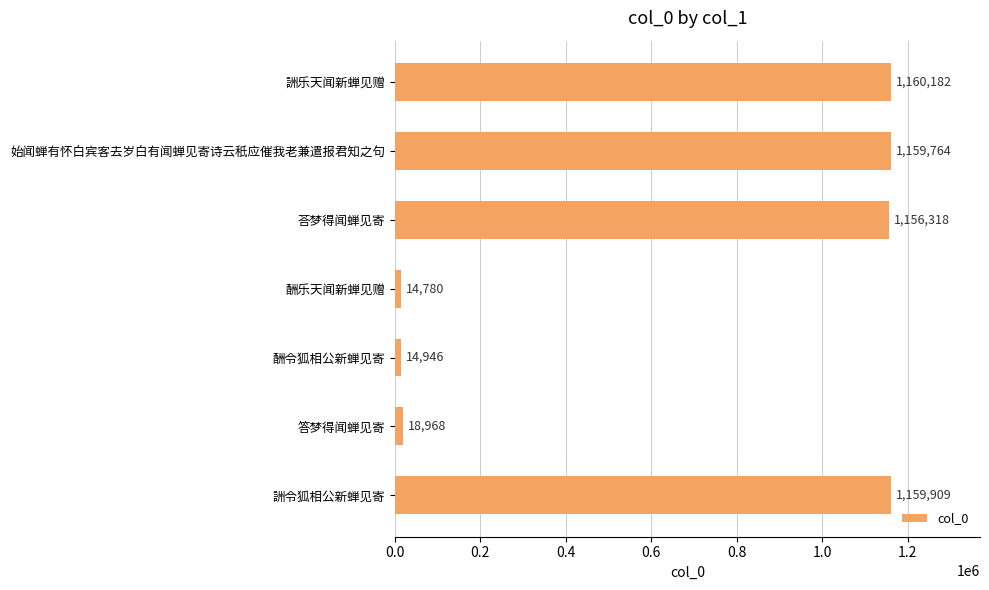

What is the change in value from 酬乐天闻新蝉见赠 to 詶令狐相公新蝉见寄?

+1145129